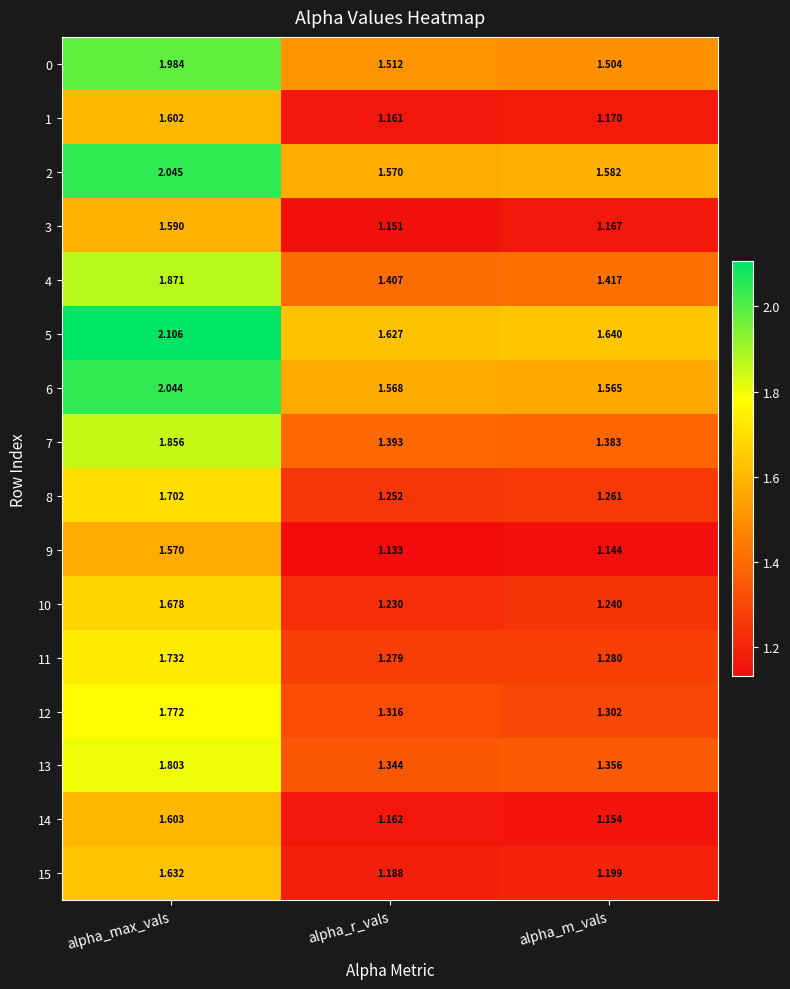

Rank the categories by 2 value from lowest to highest.

alpha_r_vals, alpha_m_vals, alpha_max_vals